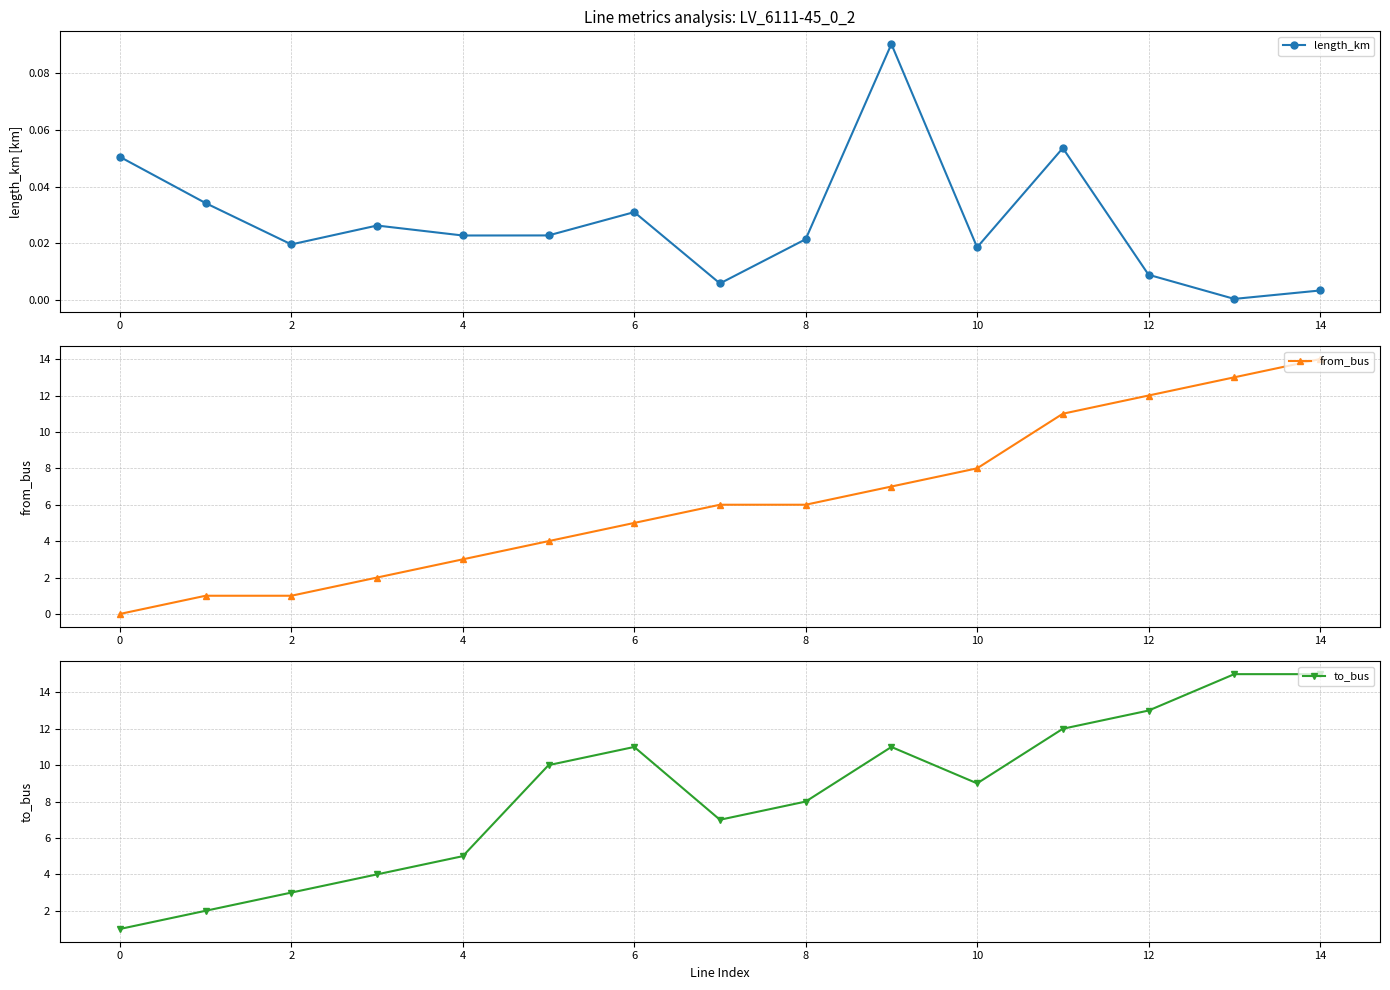

Does the chart have visible grid lines?

Yes